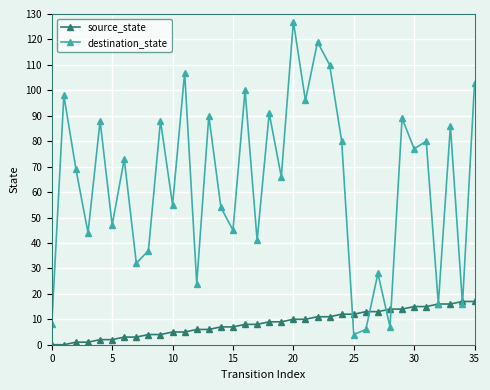

Which series has the largest total across all categories?

destination_state